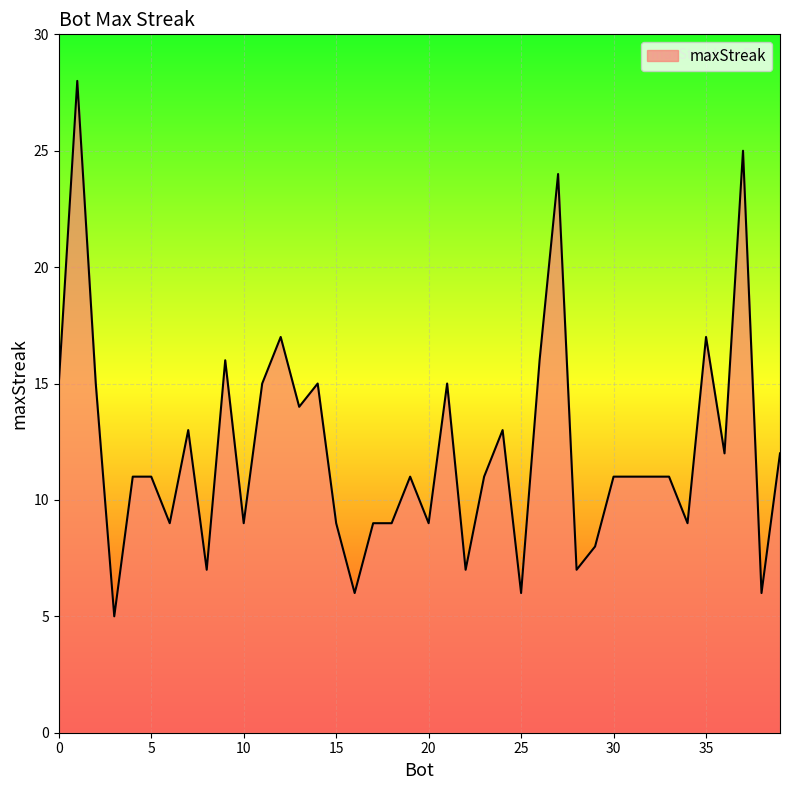

What is the smallest value displayed?

5